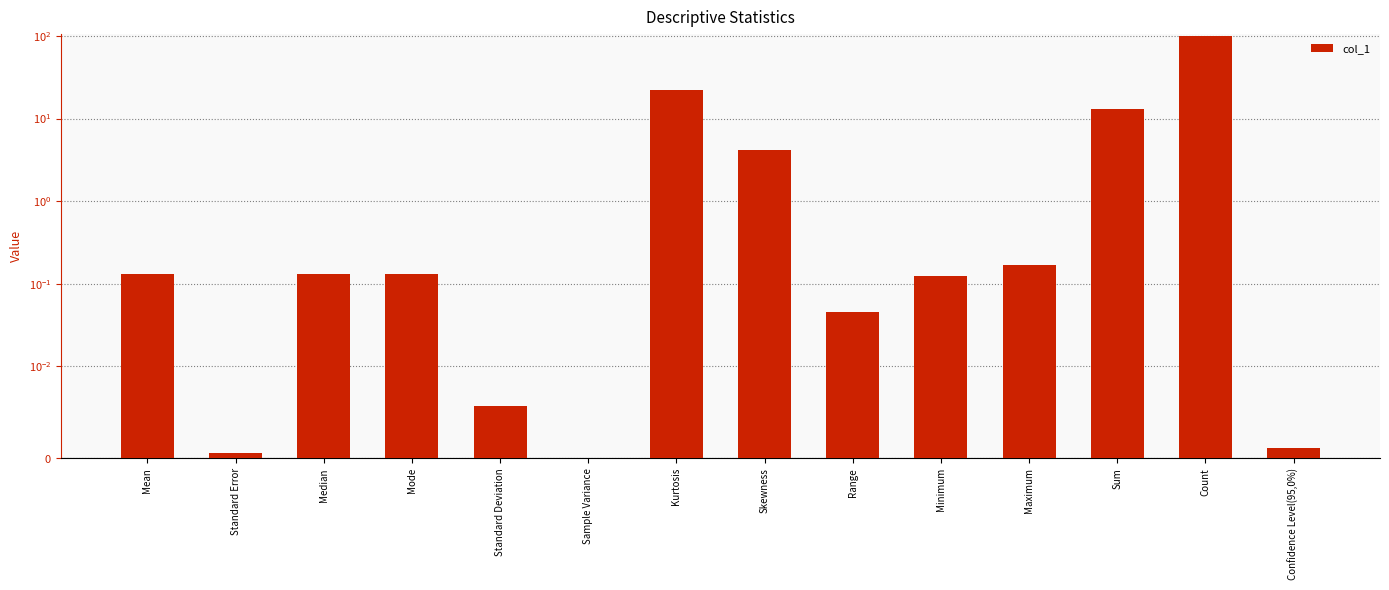

At which label is the value closest to 50?

Kurtosis